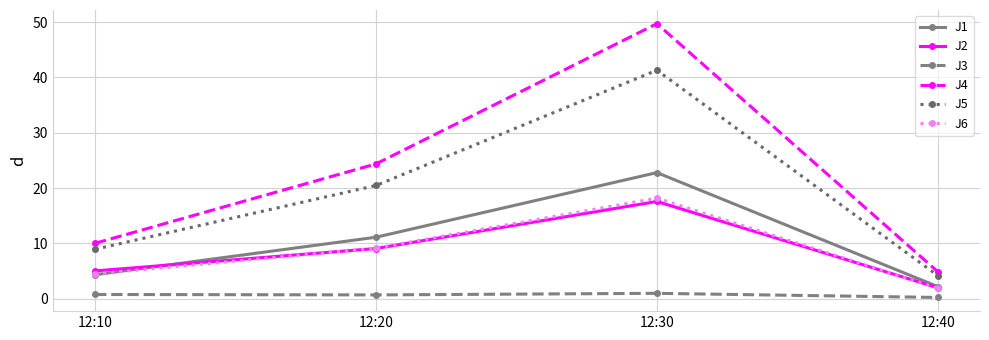

True or false: J5 has a value of 14.8 at 12:30.

False